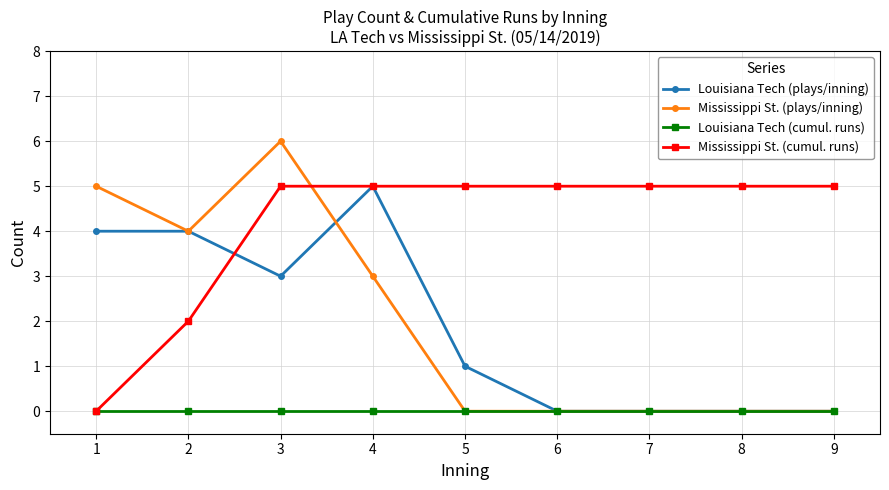

What are all the series names shown in the legend?

Louisiana Tech (plays/inning), Mississippi St. (plays/inning), Louisiana Tech (cumul. runs), Mississippi St. (cumul. runs)